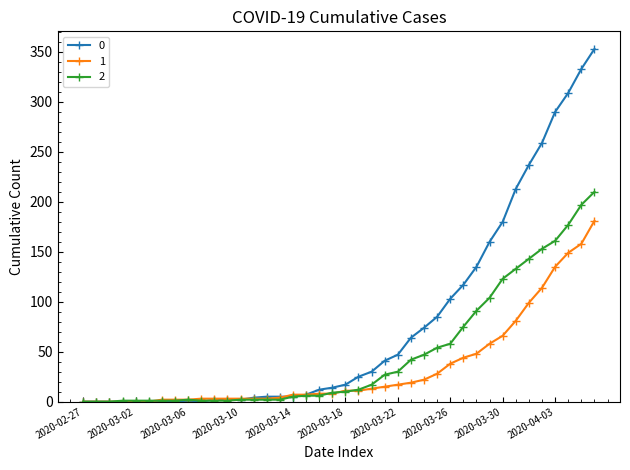

List the series in order of their peak value, highest first.

0, 2, 1